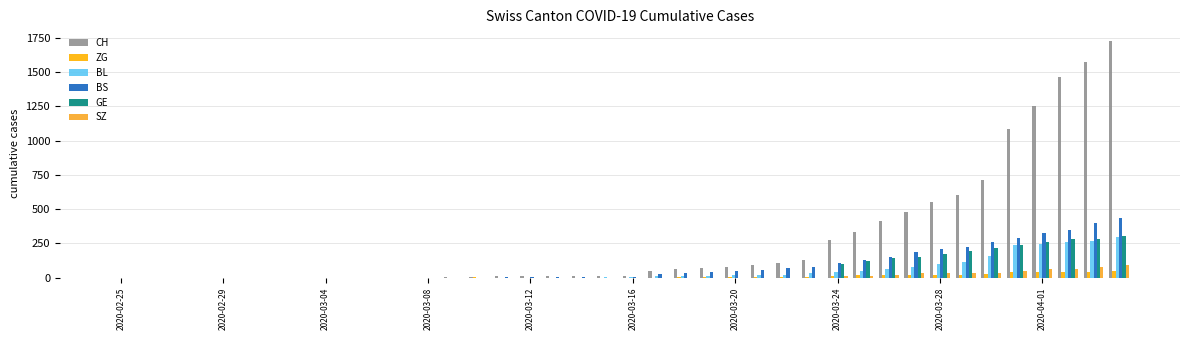

How many groups of bars are there?

40